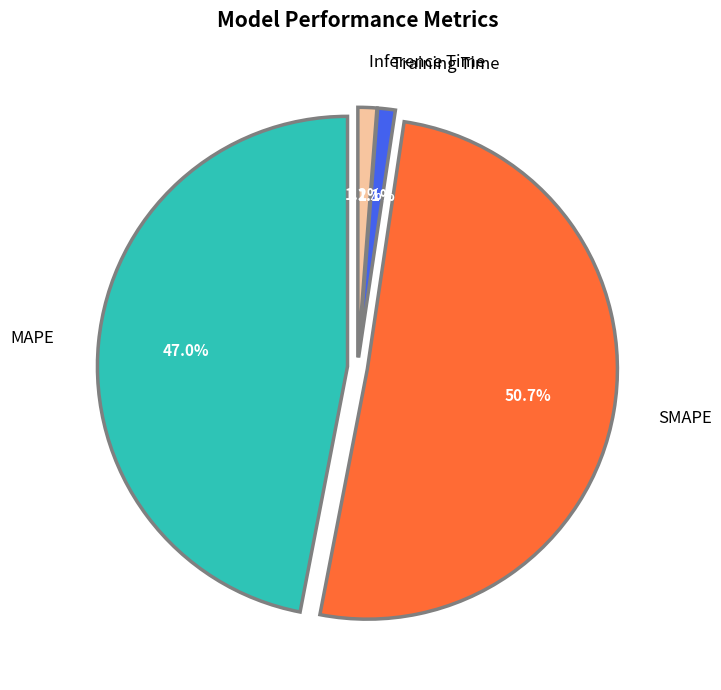

Which category has the smallest portion of the pie?

Training Time